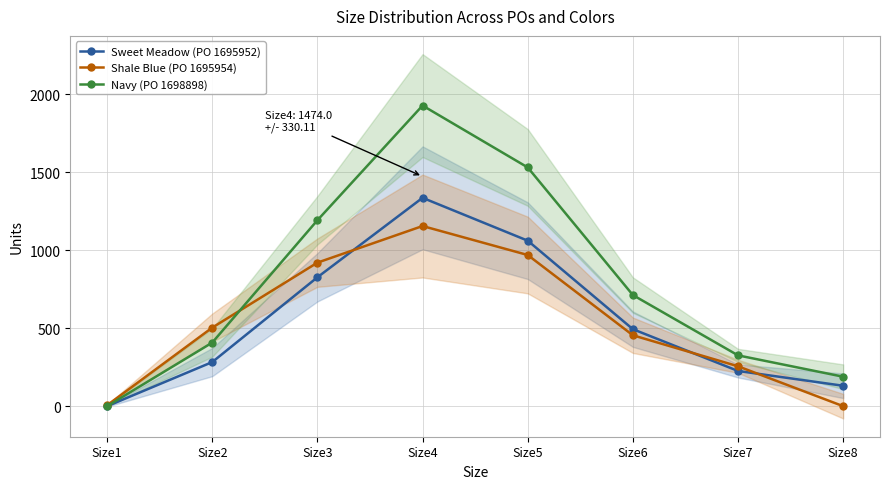

How many series are shown in this chart?

3